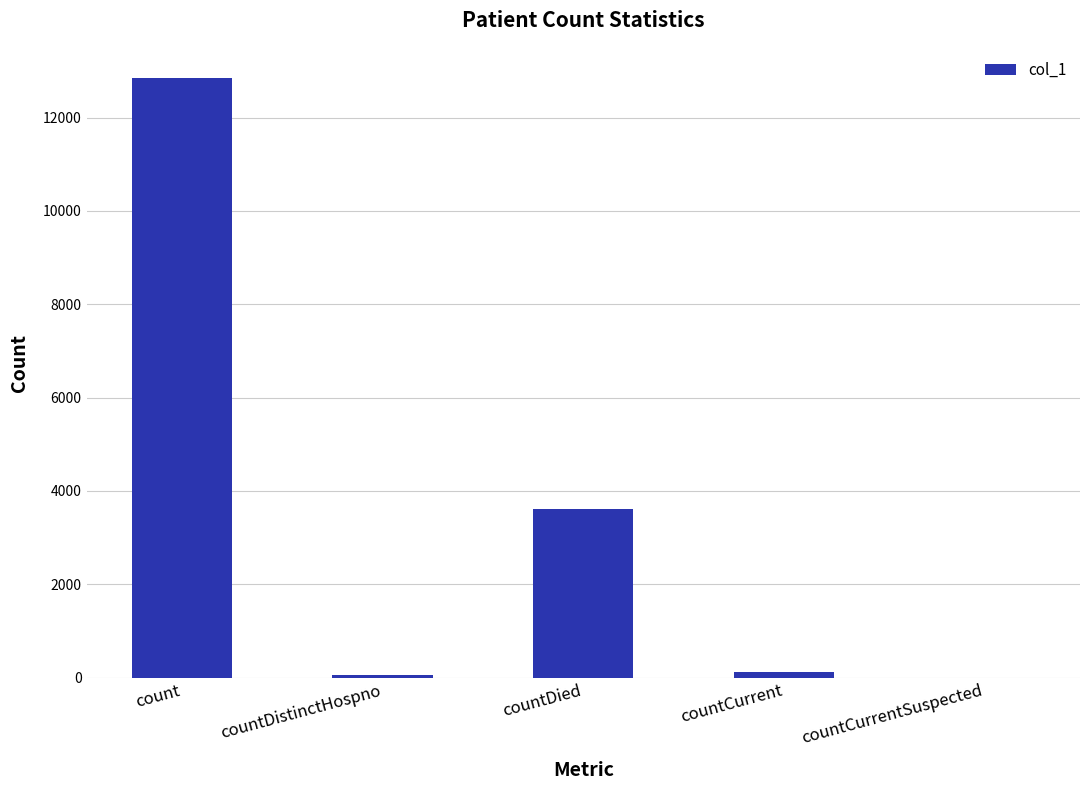

The chart shows a value of 18085 at count. True or false?

False